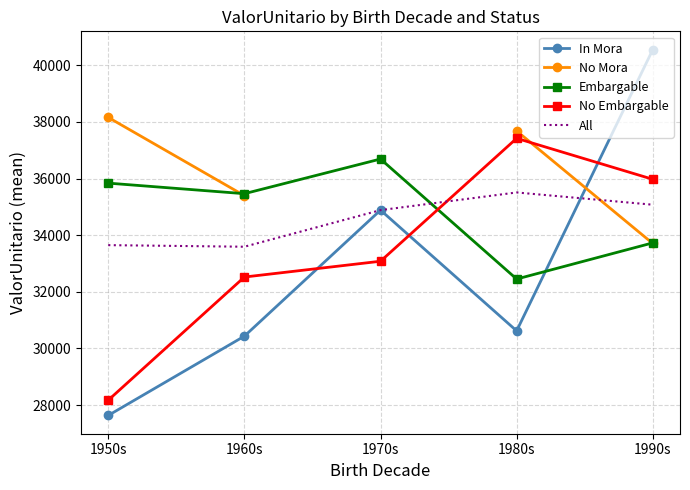

How many values in the No Embargable series exceed 33081?

3